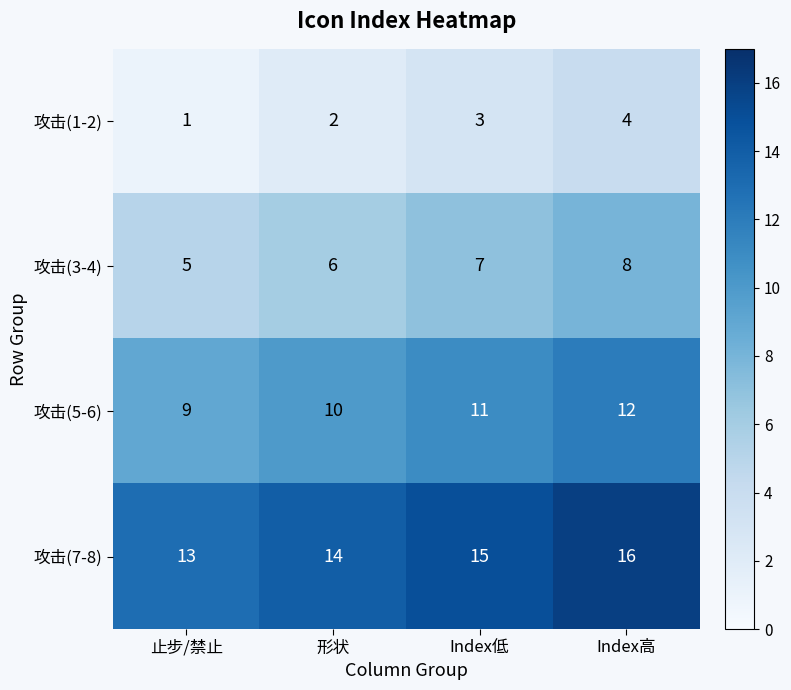

Count the 攻击(5-6) values in the range 10 to 12.

3